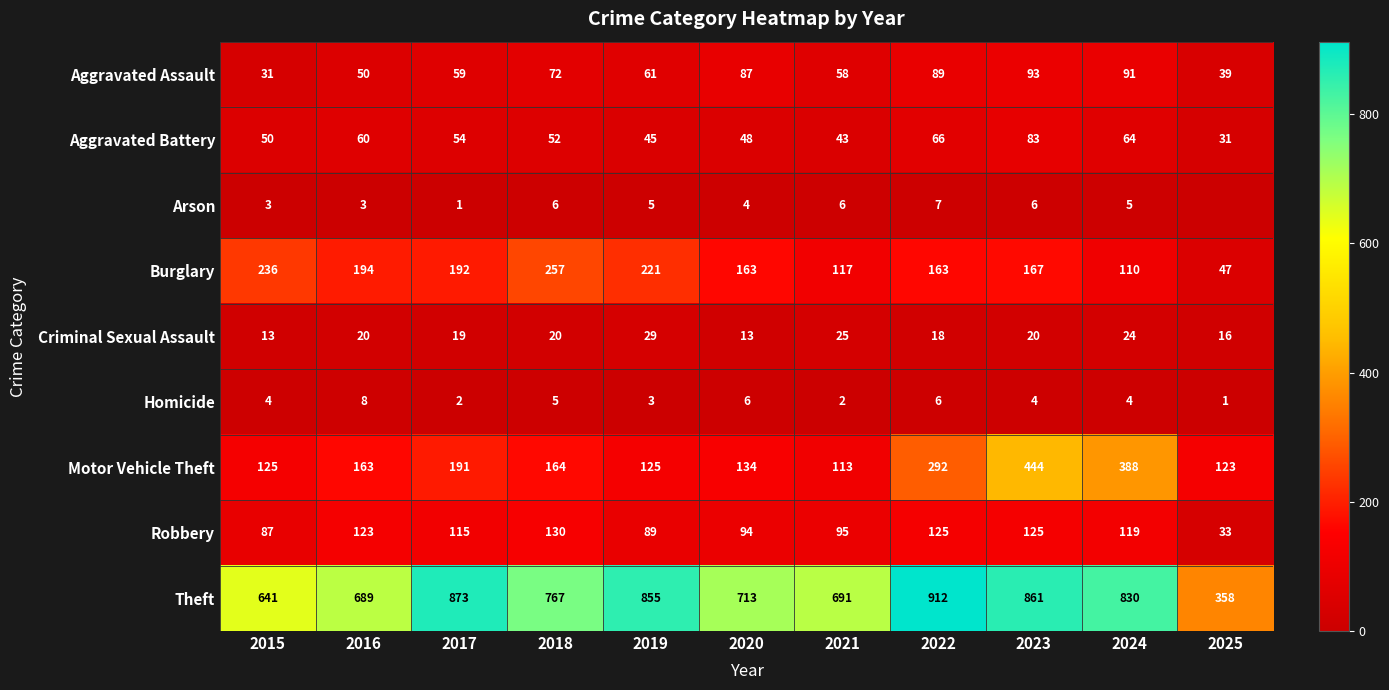

How many data points in Aggravated Assault are less than 61?

5